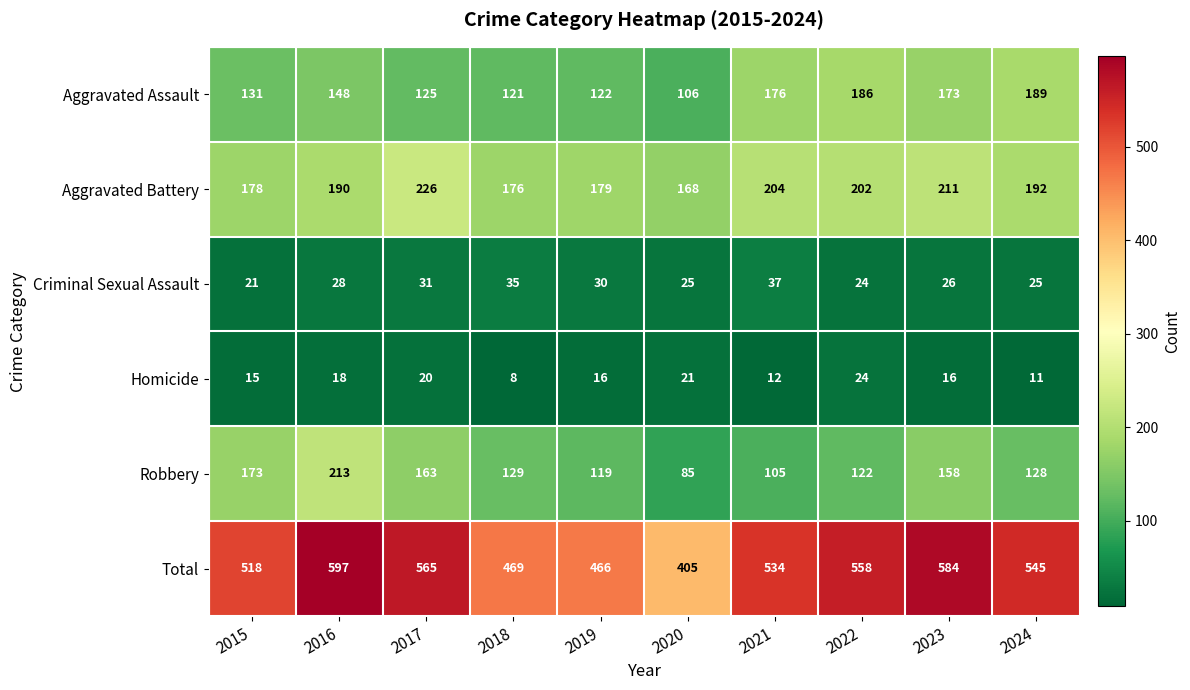

What is the smallest value displayed?

8